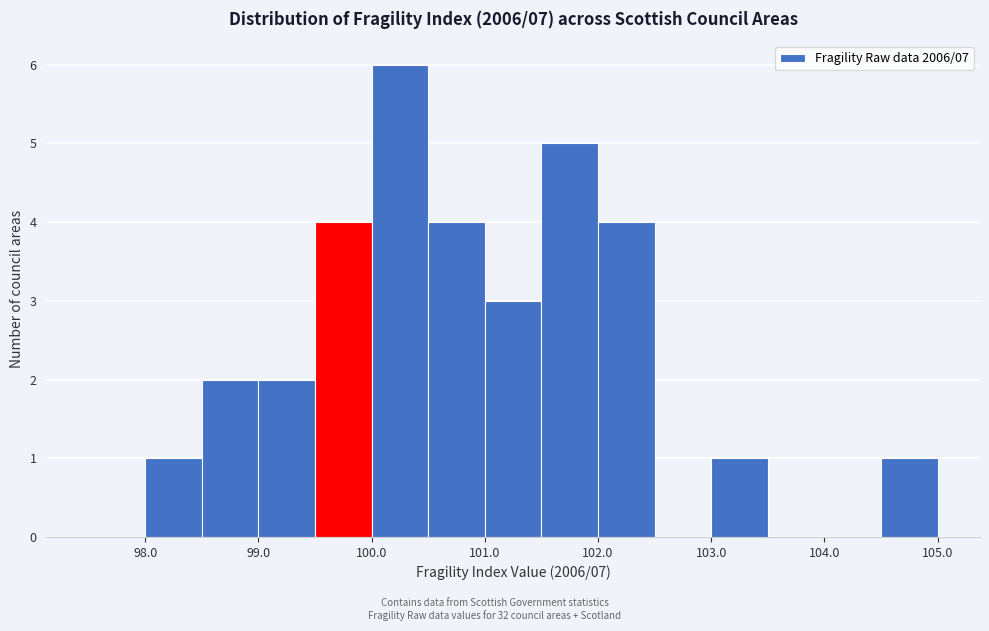

Over which range of the x-axis is the bar tallest?

100.0 to 100.5